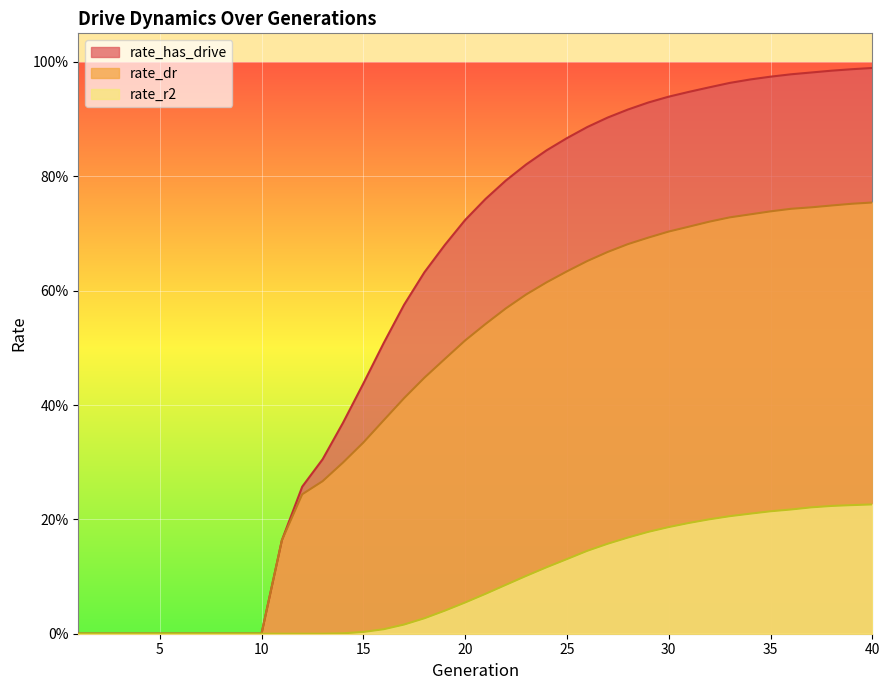

How many values in the rate_dr series exceed 0?

30